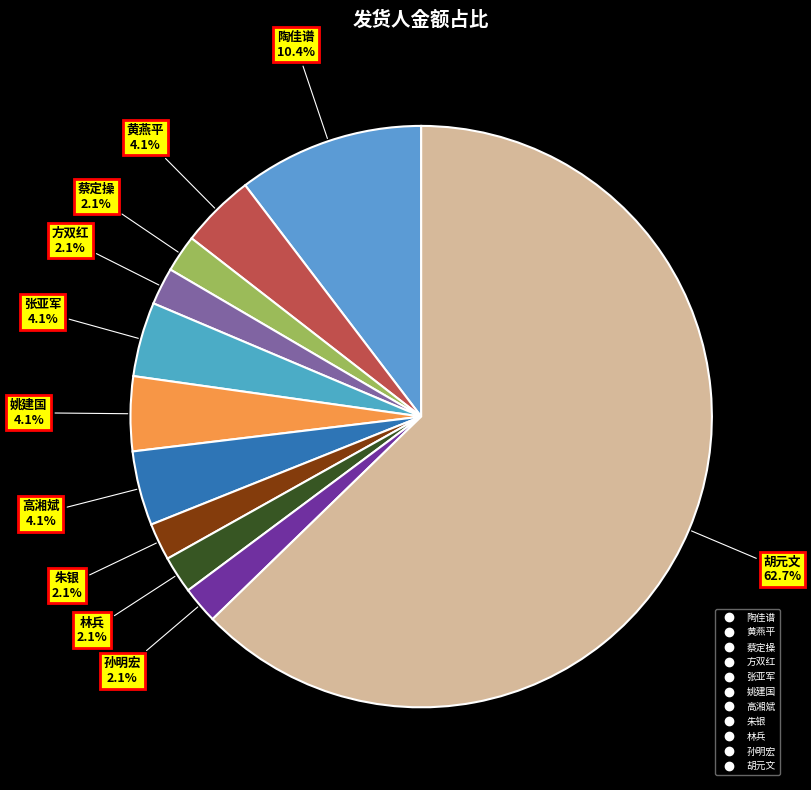

Is there any slice that represents more than half of the pie?

Yes